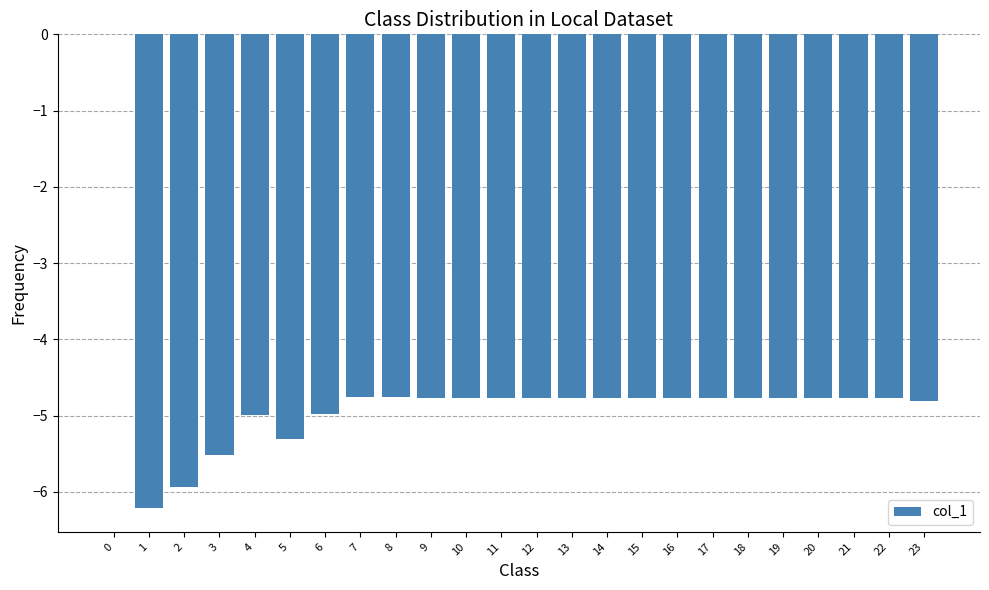

Are the bars horizontal?

No